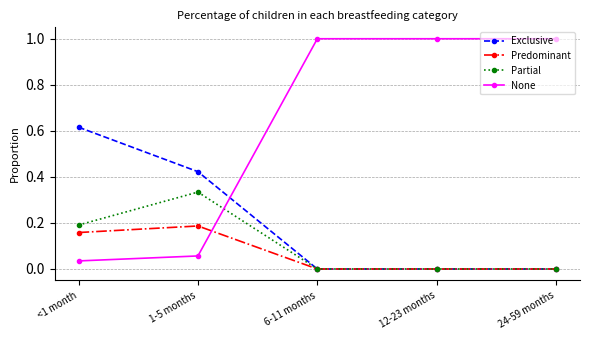

Does the chart display data point markers on the line(s)?

Yes